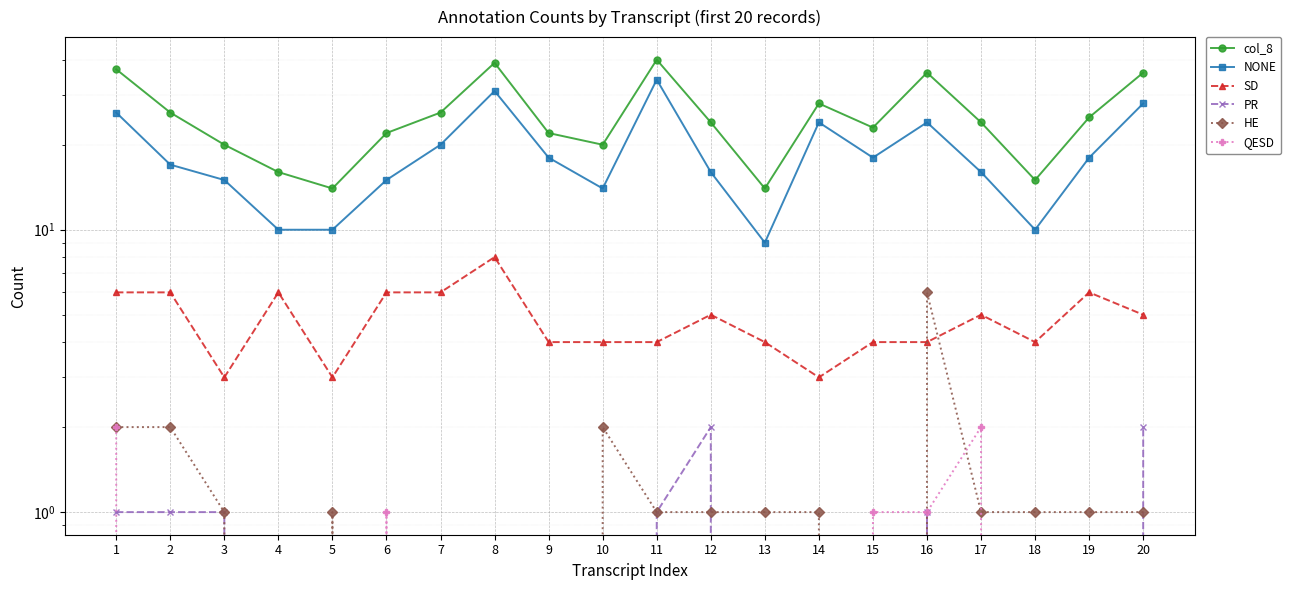

At how many categories does at least one series exceed 4?

20